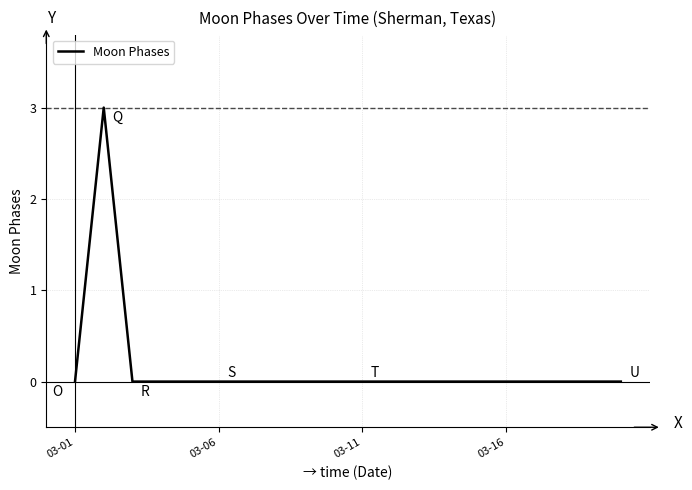

What is the sum of all values?

3